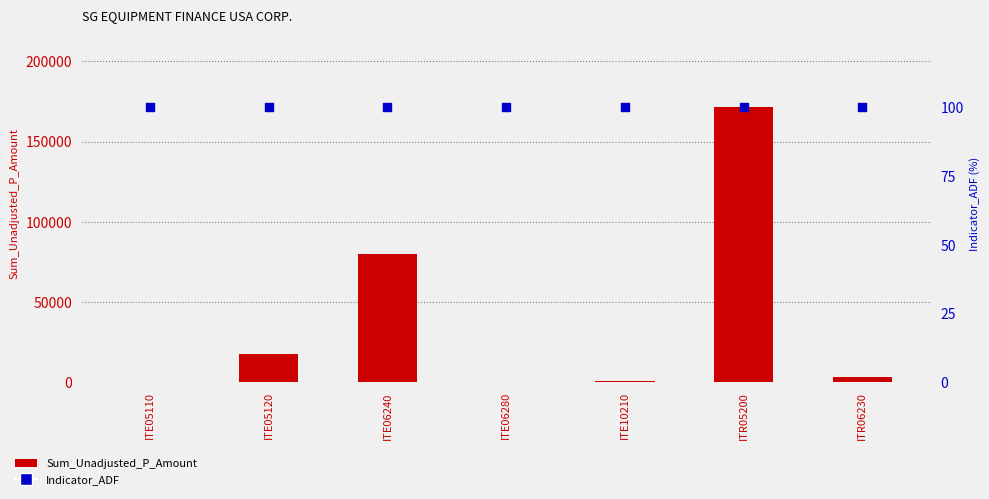

Which series has the widest spread of Y values?

Sum_Unadjusted_P_Amount